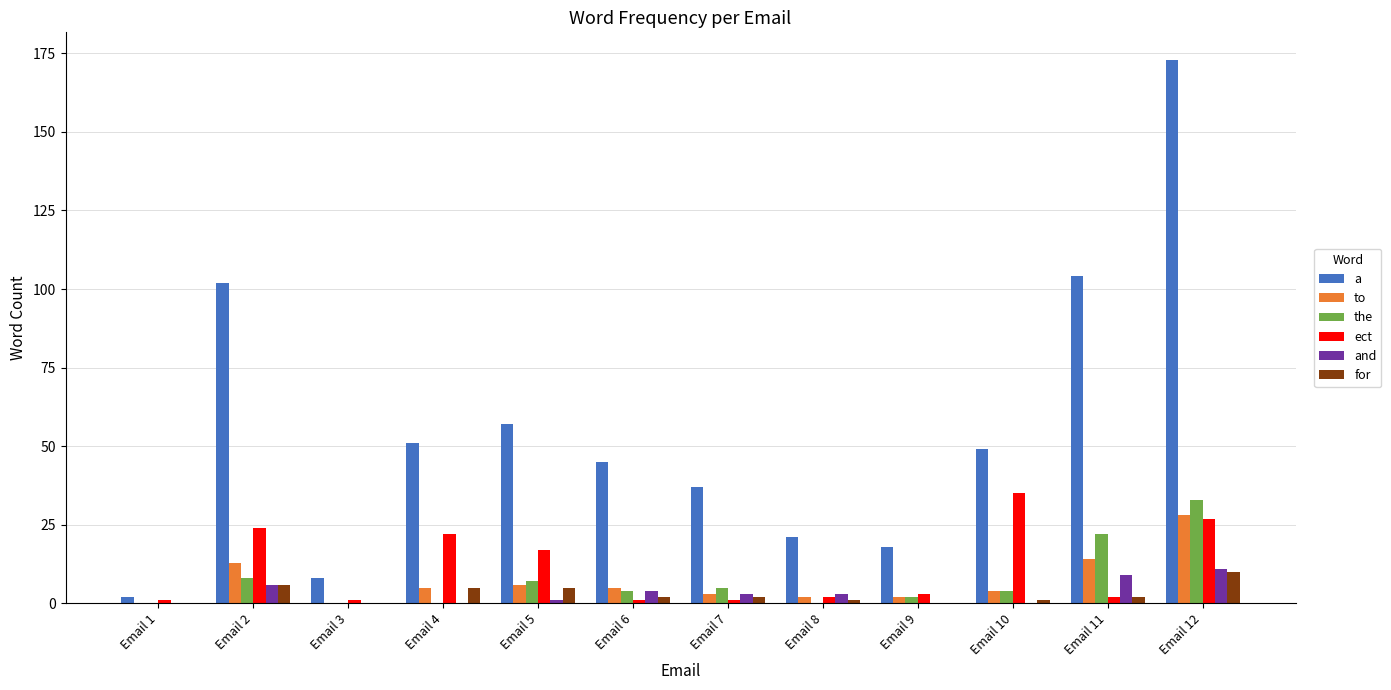

The ect series shows 35 at Email 10. True or false?

True